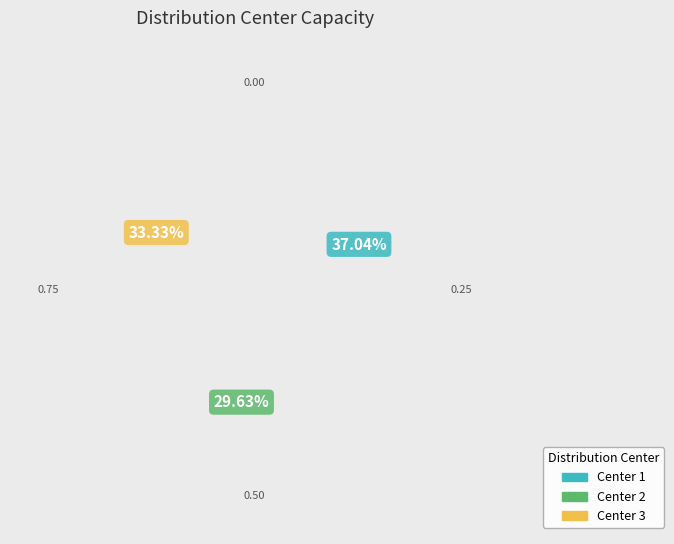

How much of the chart is everything except Center 1?

63.0%